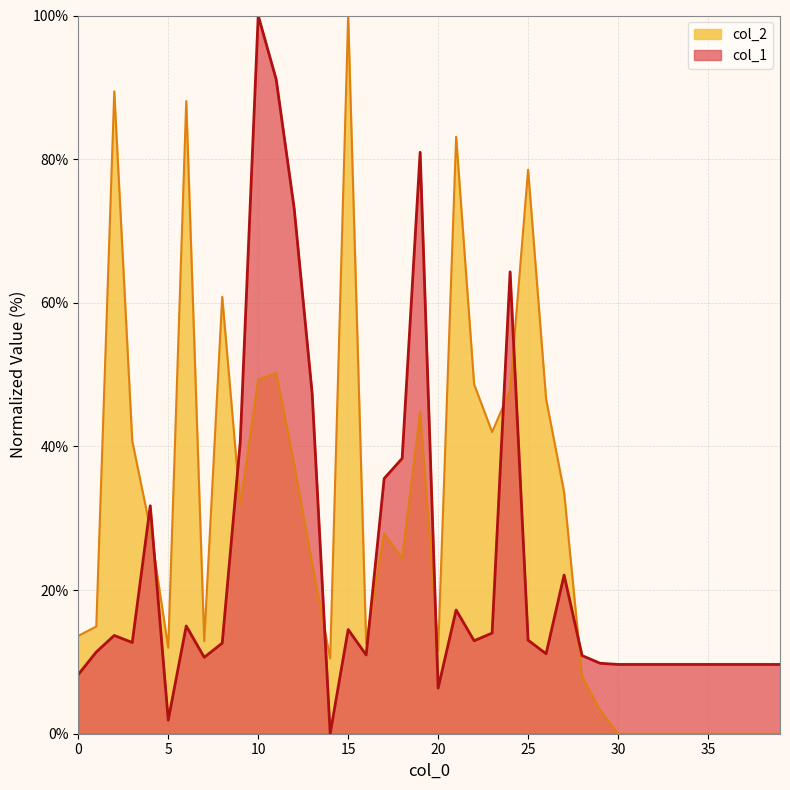

The value of col_2 at 5 is 12.0. True or false?

True